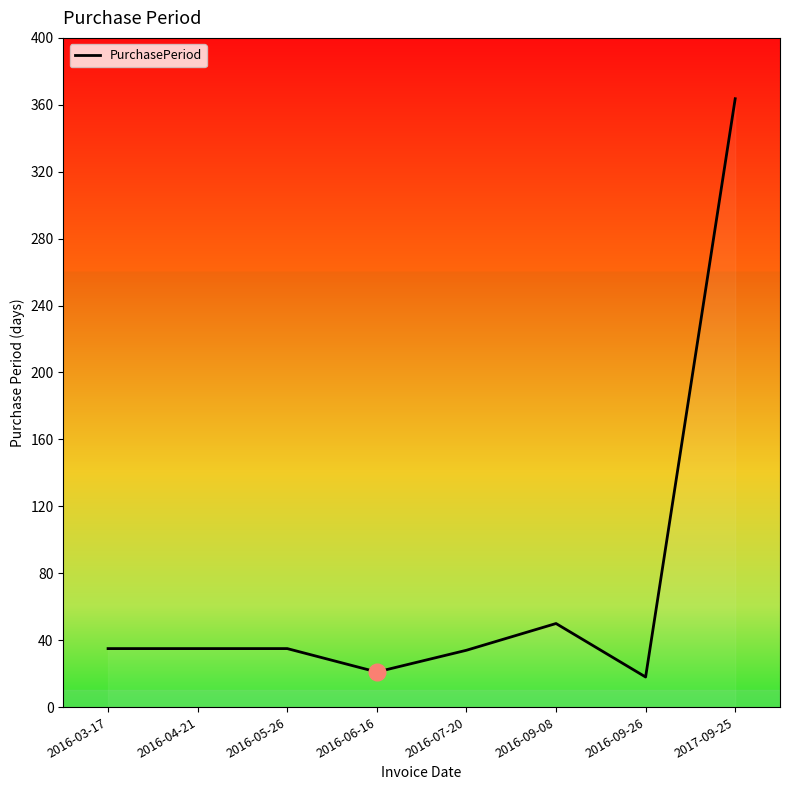

True or false: the data has more than 2 interior local peaks.

False